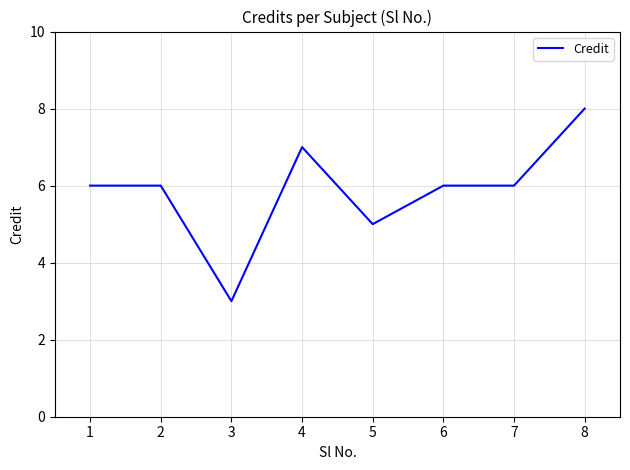

Approximately how many times larger is the value at 8 compared to 3?

2.7